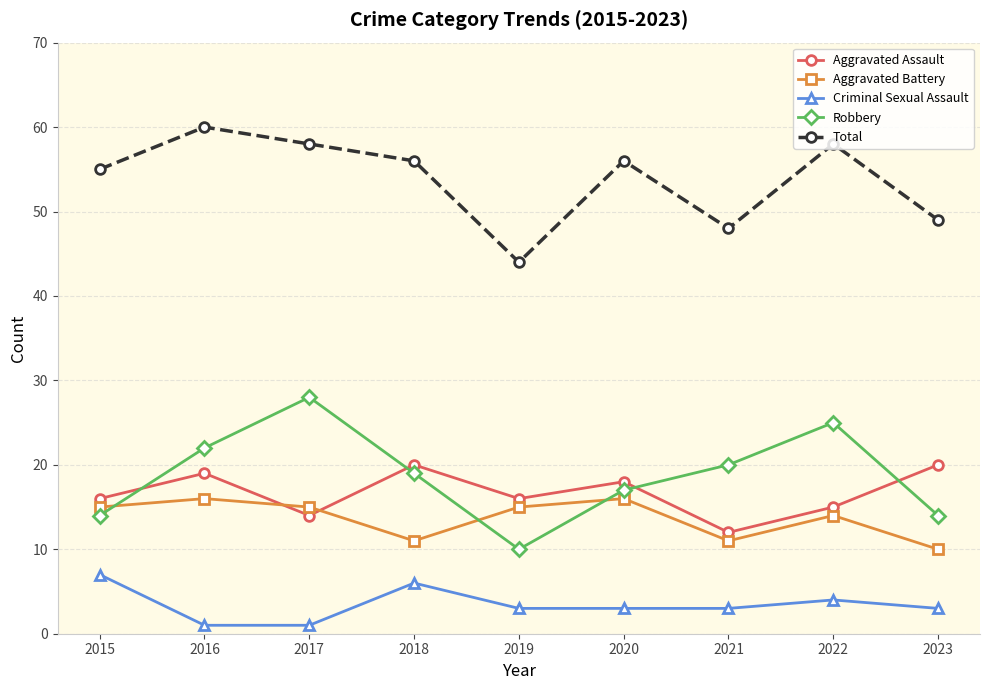

What are all the series names shown in the legend?

Aggravated Assault, Aggravated Battery, Criminal Sexual Assault, Robbery, Total